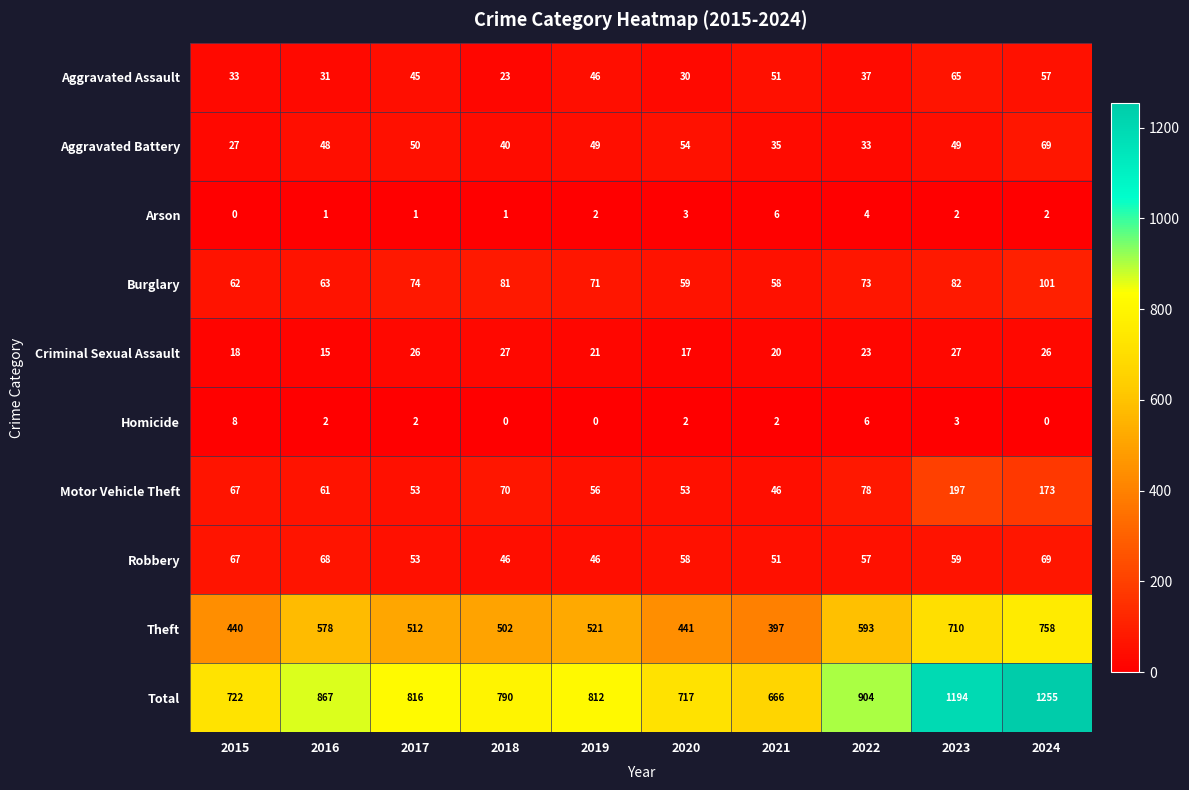

Is it true that Total equals 218 at 2021?

False